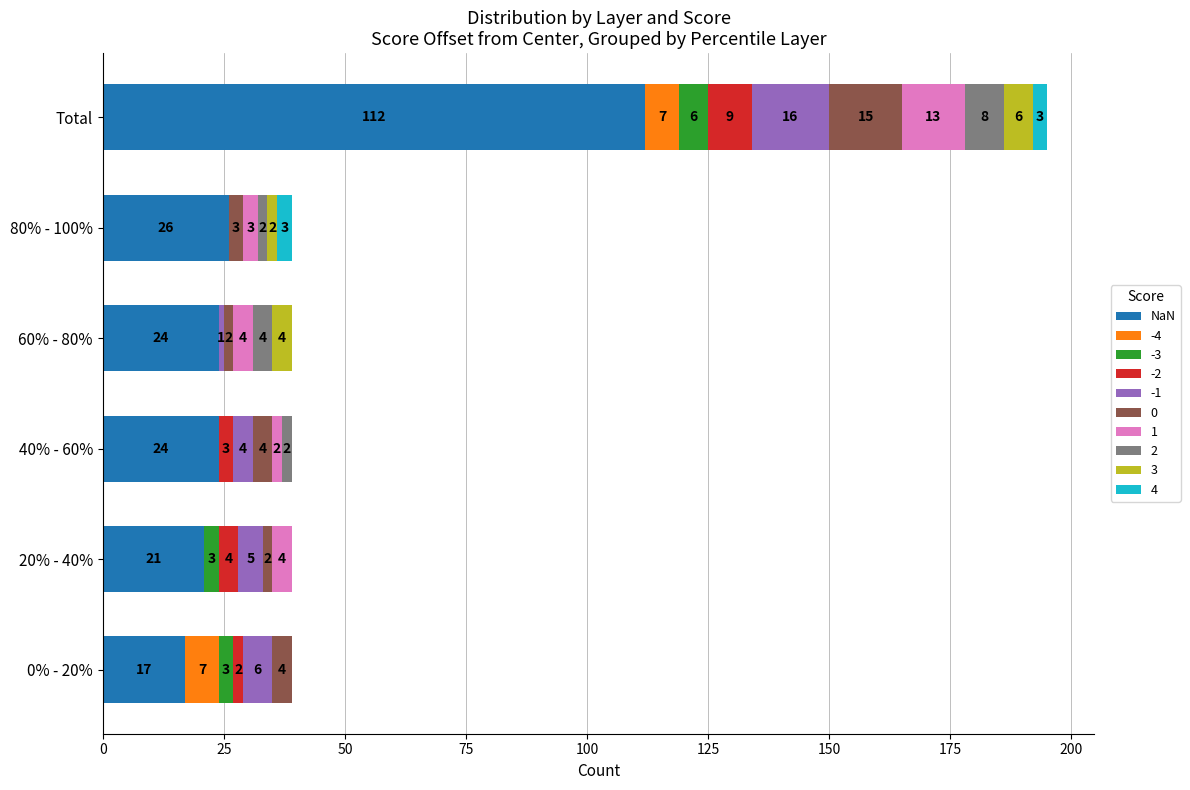

At which category is the sum across all series the highest?

Total